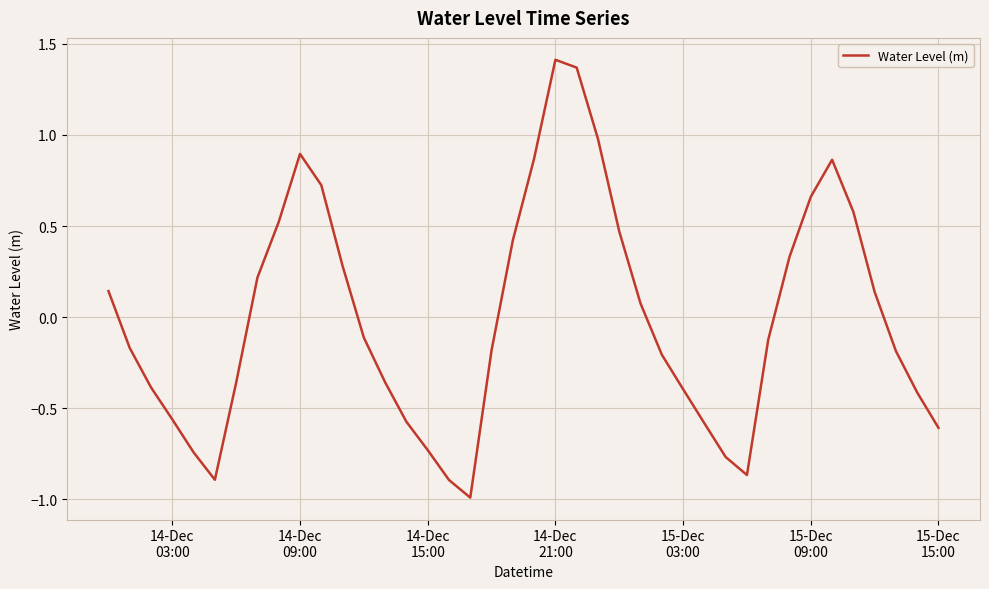

How many interior local peaks (higher than both neighbors) does the data have?

3